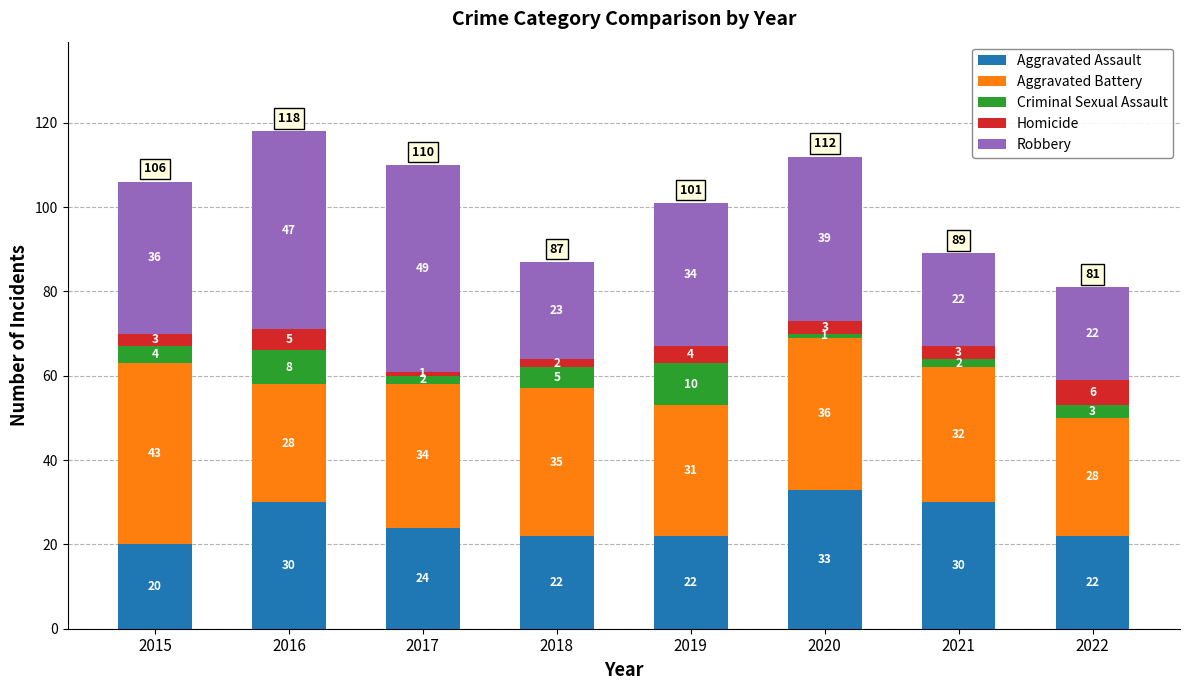

At which label does Aggravated Assault reach its minimum?

2015